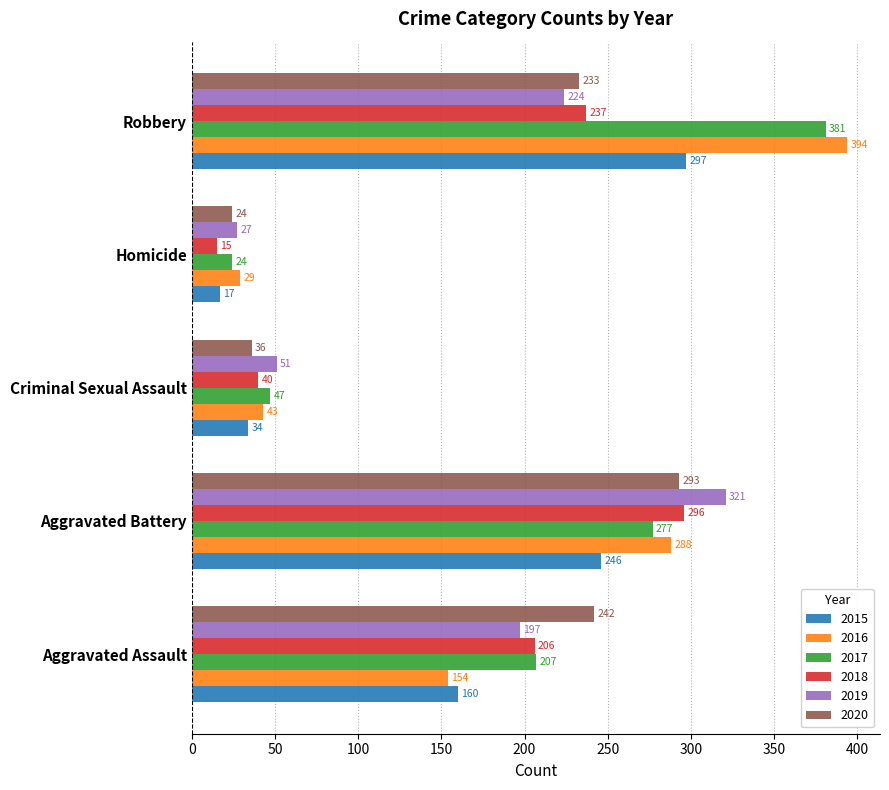

Which series has the largest total across all categories?

2017